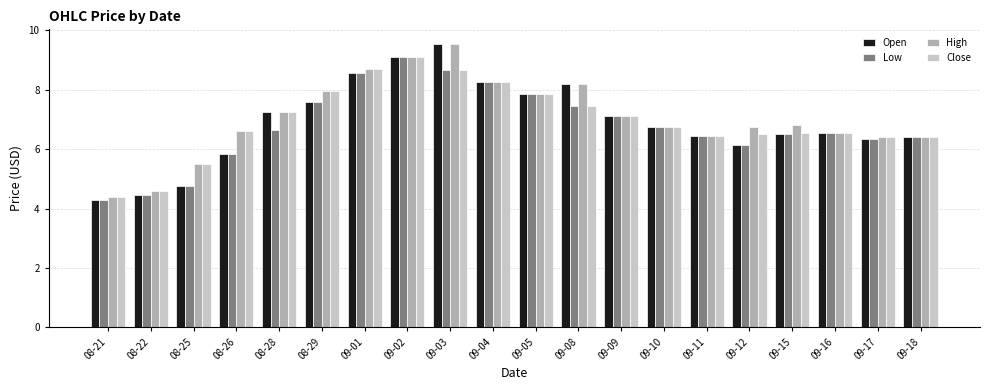

How many values in the Open series exceed 6?

16